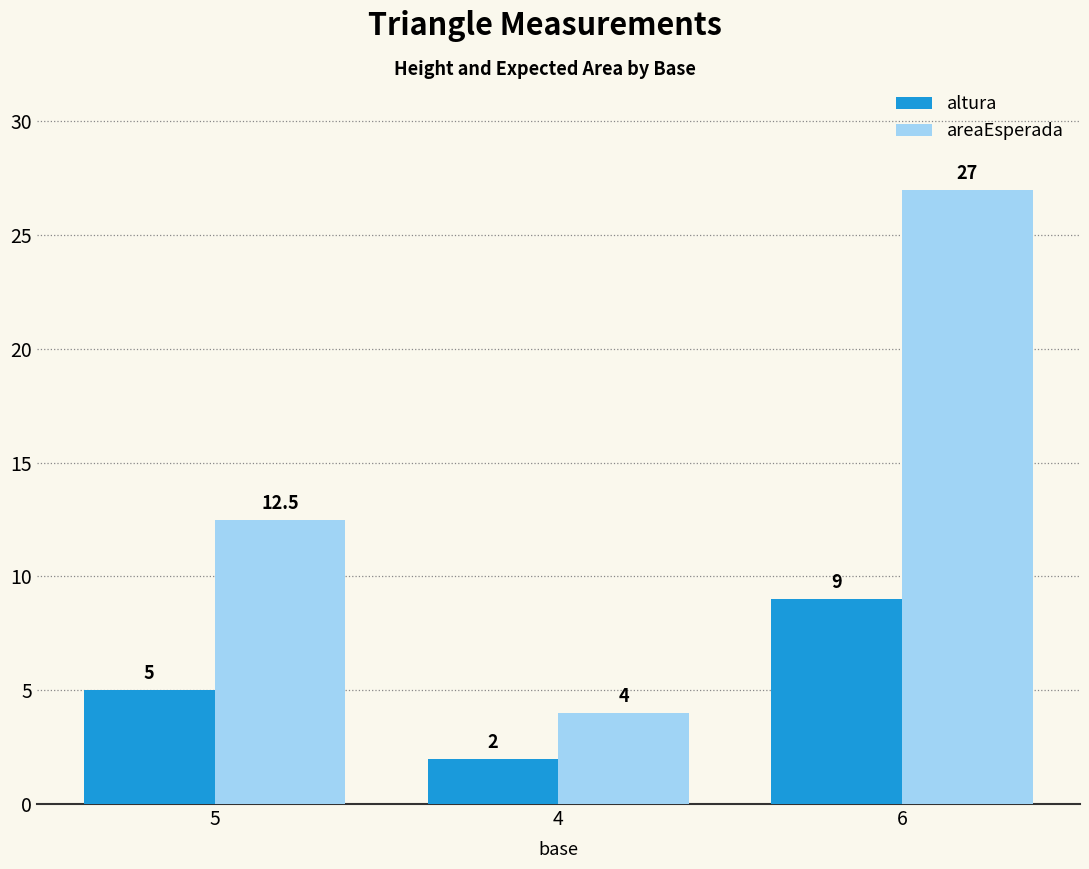

What are all the series names shown in the legend?

altura, areaEsperada